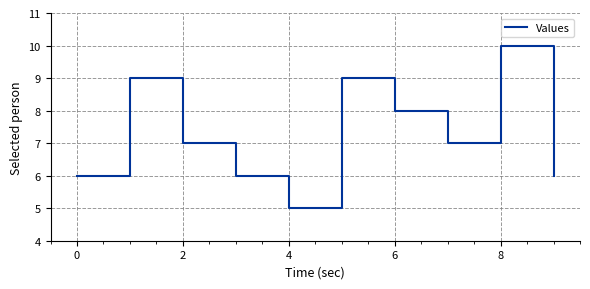

What is the minimum value shown in the chart?

5